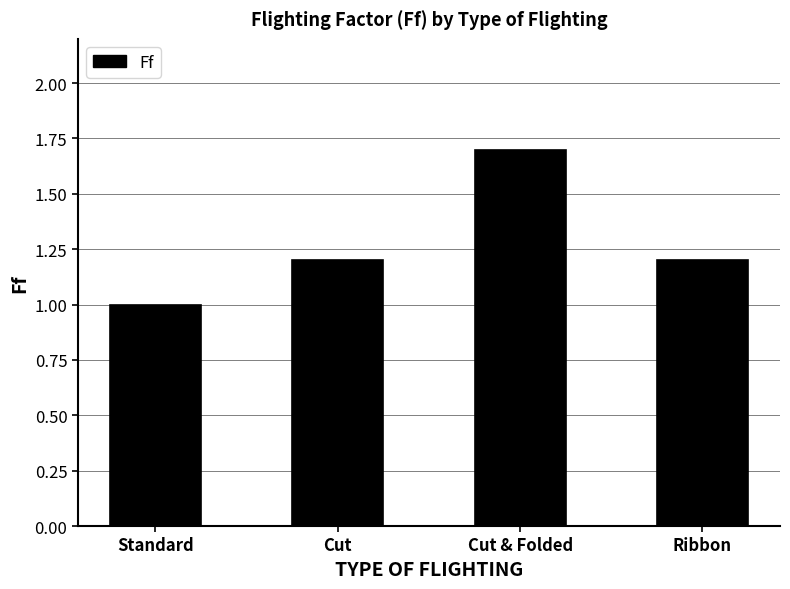

The value at Ribbon is 0.5. True or false?

False